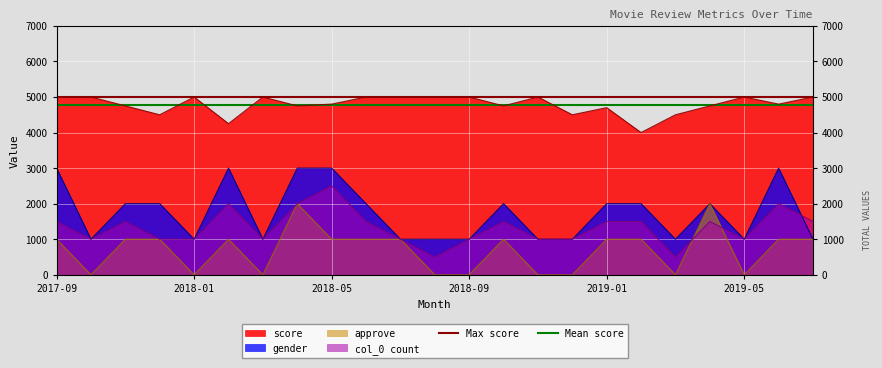

At which label does Max score reach its peak?

2017-09